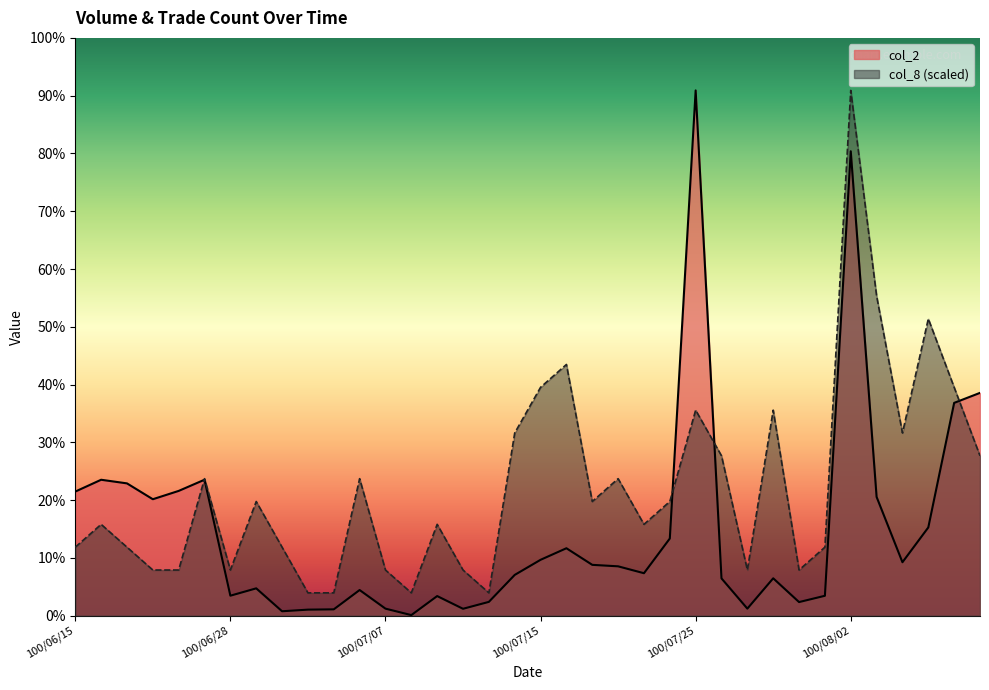

List the series in order of their peak value, lowest first.

col_2, col_8